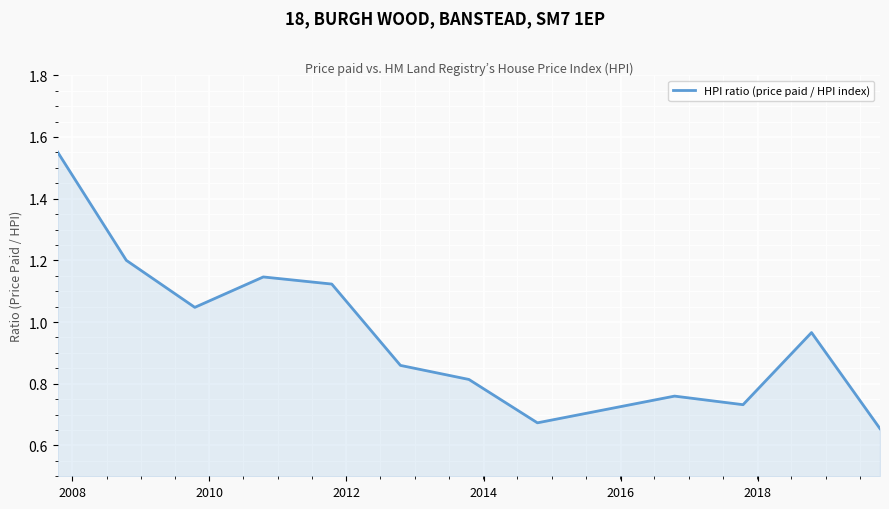

What is the value of the 3rd point from the left?

1.0